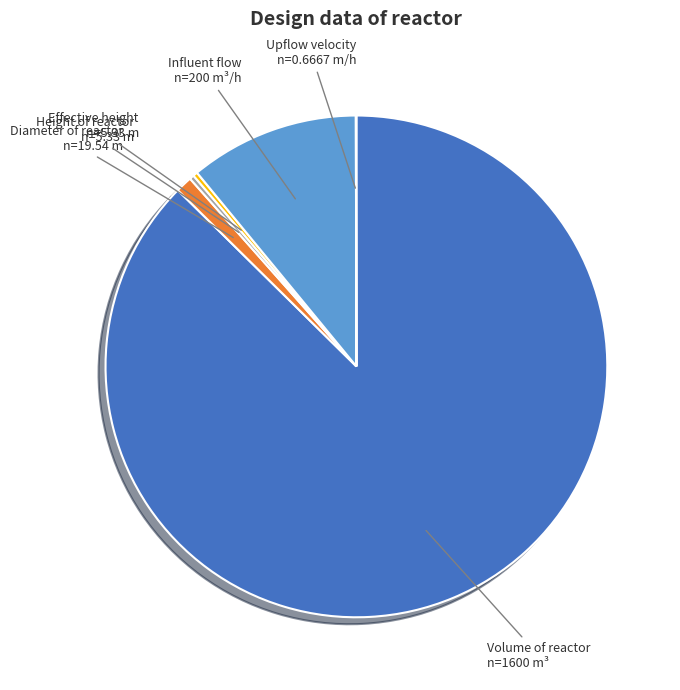

Does any single category account for the majority?

Yes